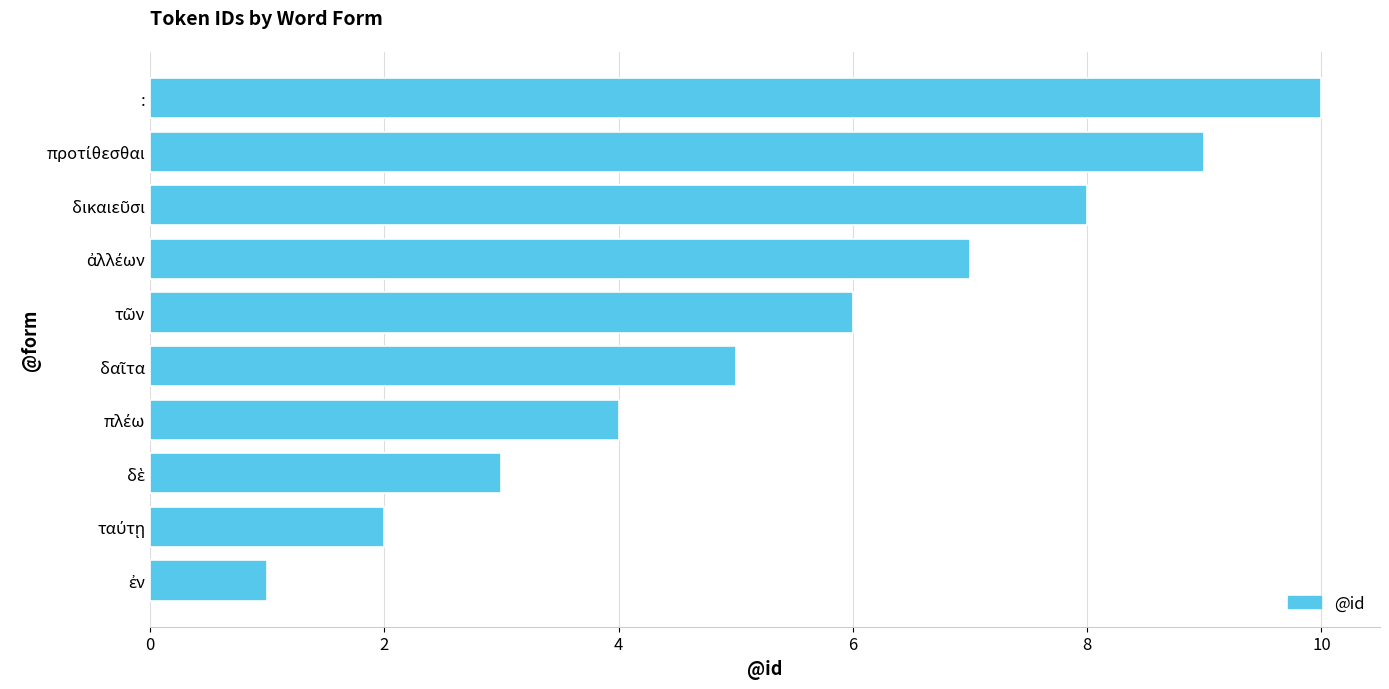

True or false: the data shows 10 at :.

True